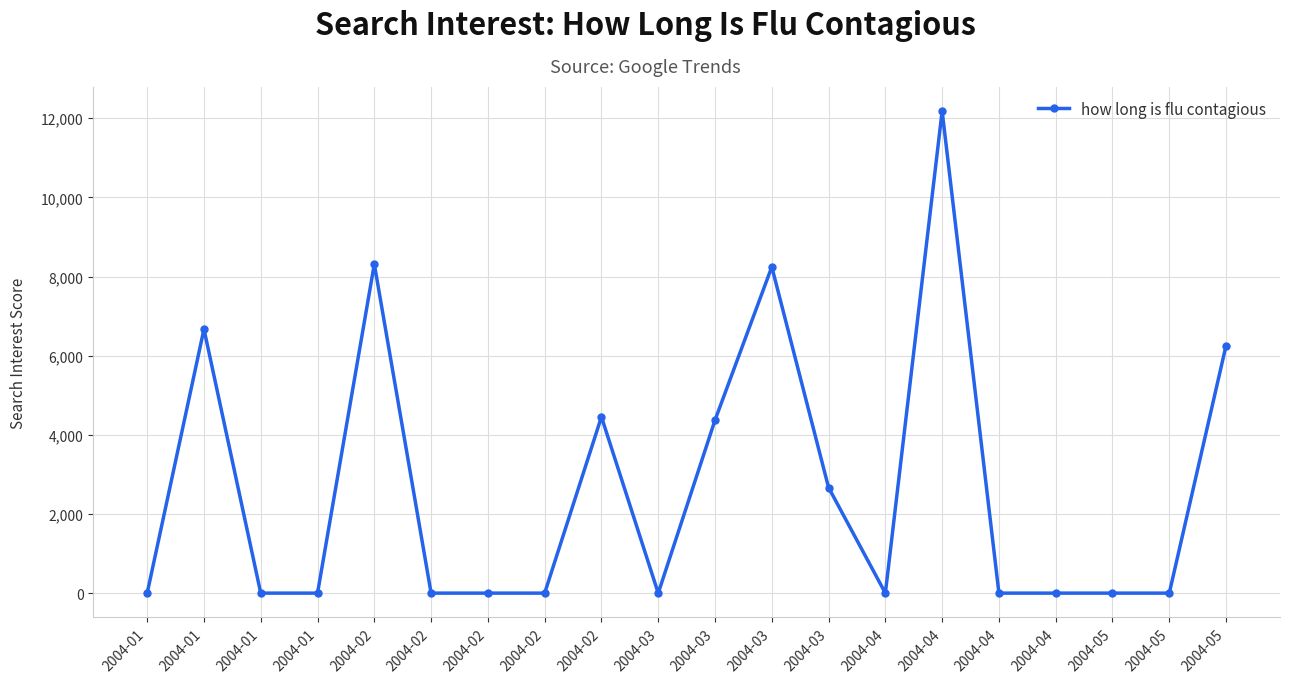

What is the difference between the maximum and minimum values?

12179.5